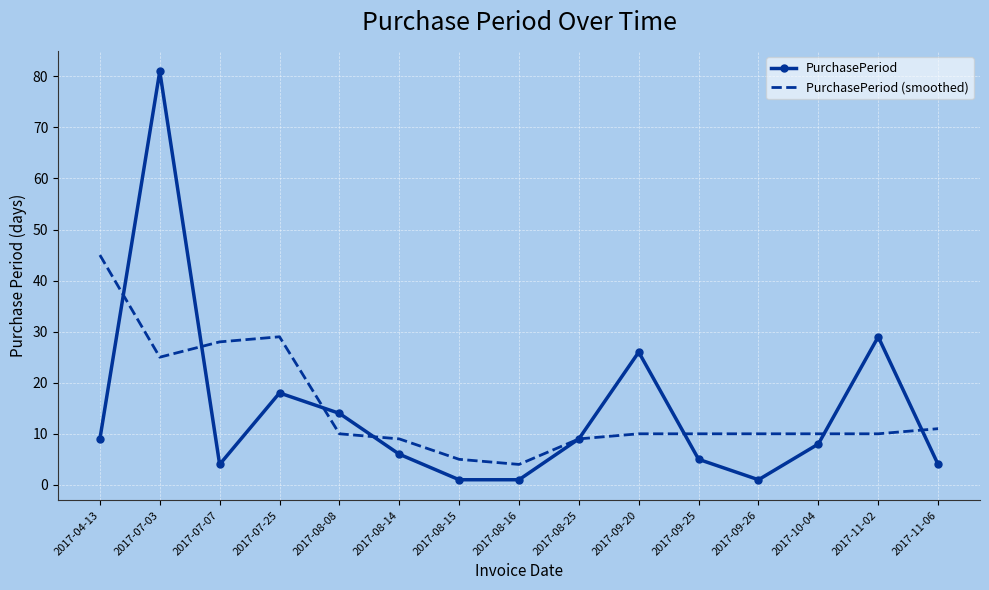

Which series ends up on top after the final intersection of PurchasePeriod (smoothed) and PurchasePeriod?

PurchasePeriod (smoothed)